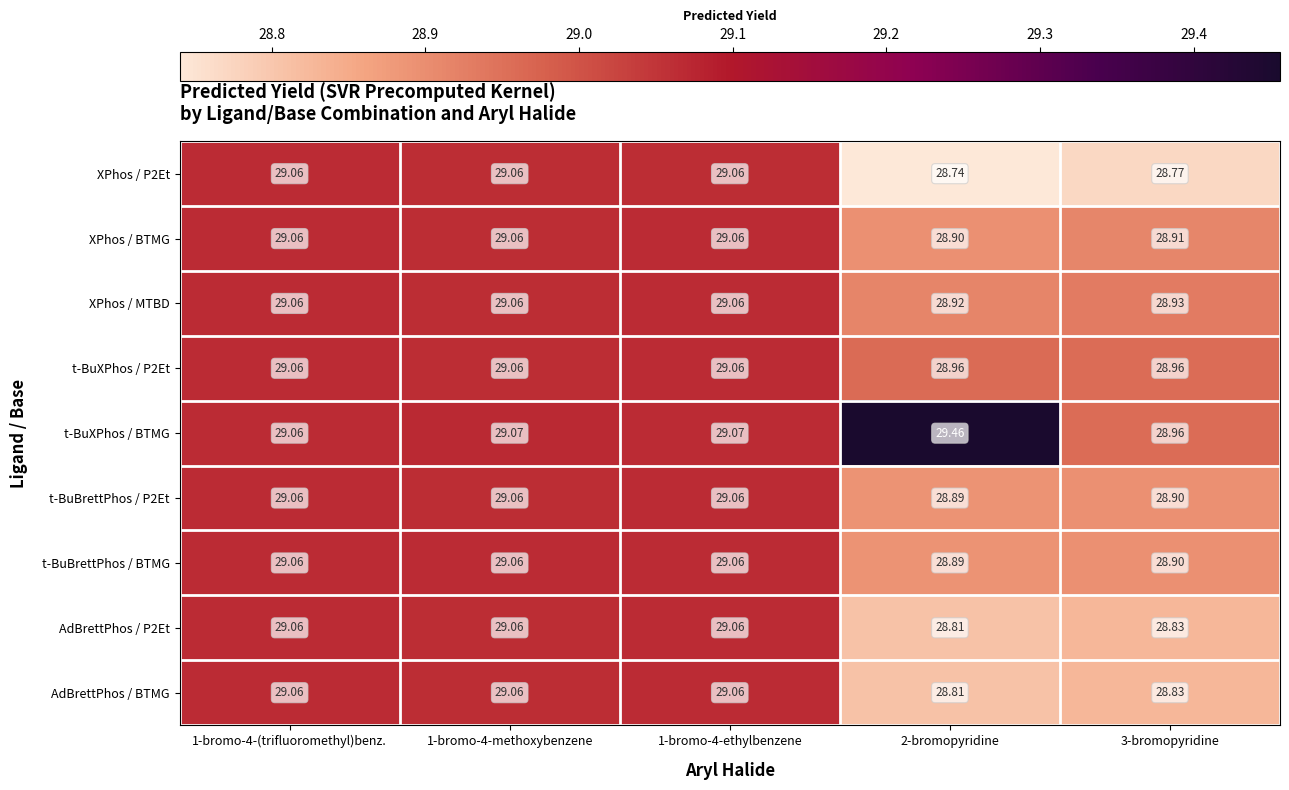

Is the value of XPhos / BTMG at 1-bromo-4-methoxybenzene greater than the value of AdBrettPhos / P2Et at 2-bromopyridine?

Yes